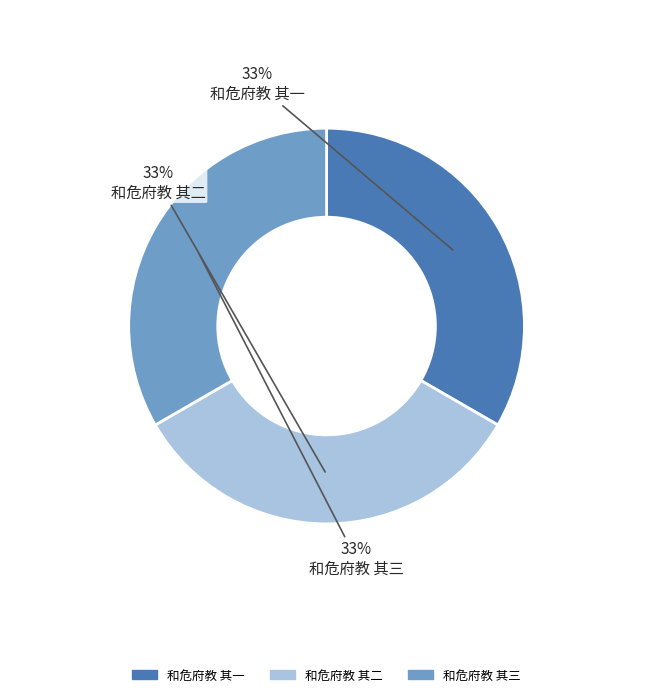

True or false: 和危府教 其一 accounts for 39% of the total.

False